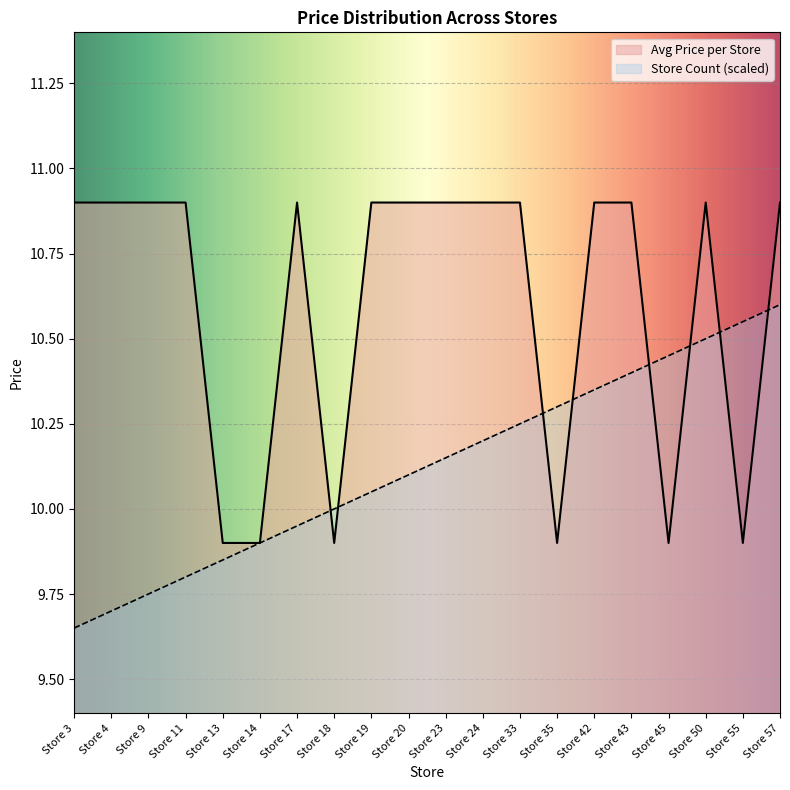

Reading left to right, what are all the values shown in this chart?

Avg Price per Store: Store 3=10.9	Store 4=10.9	Store 9=10.9	Store 11=10.9	Store 13=9.9	Store 14=9.9	Store 17=10.9	Store 18=9.9	Store 19=10.9	Store 20=10.9	Store 23=10.9	Store 24=10.9	Store 33=10.9	Store 35=9.9	Store 42=10.9	Store 43=10.9	Store 45=9.9	Store 50=10.9	Store 55=9.9	Store 57=10.9
Store Count Cumulative: Store 3=9.7	Store 4=9.7	Store 9=9.8	Store 11=9.8	Store 13=9.8	Store 14=9.9	Store 17=9.9	Store 18=10.0	Store 19=10.0	Store 20=10.1	Store 23=10.2	Store 24=10.2	Store 33=10.2	Store 35=10.3	Store 42=10.3	Store 43=10.4	Store 45=10.4	Store 50=10.5	Store 55=10.5	Store 57=10.6